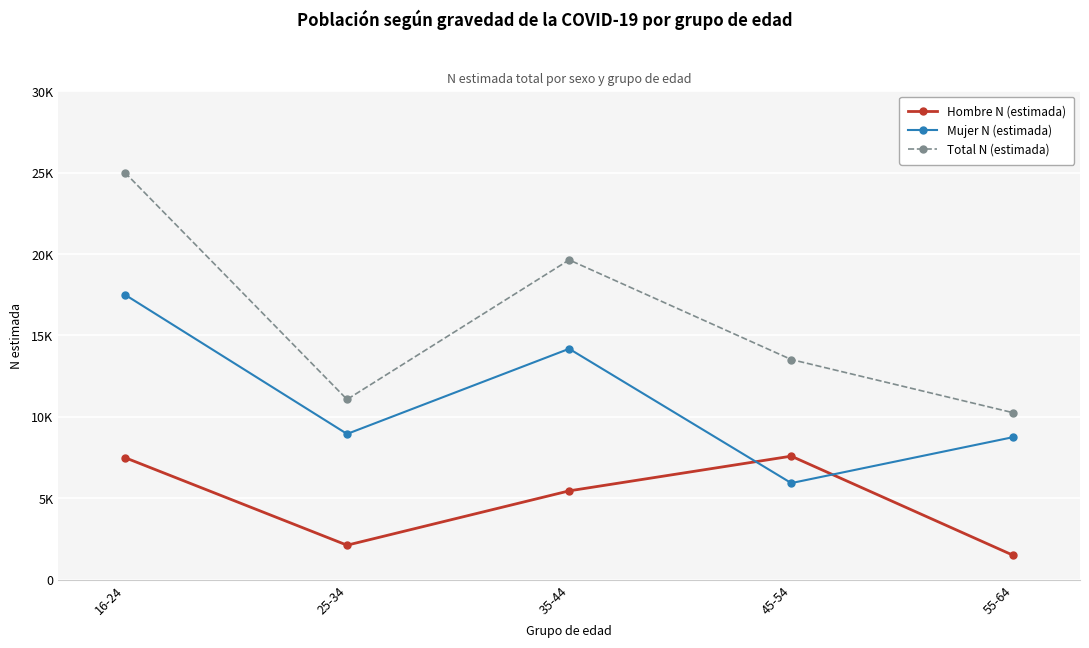

What is the difference between the maximum and minimum values in the Total N (estimada) series?

14748